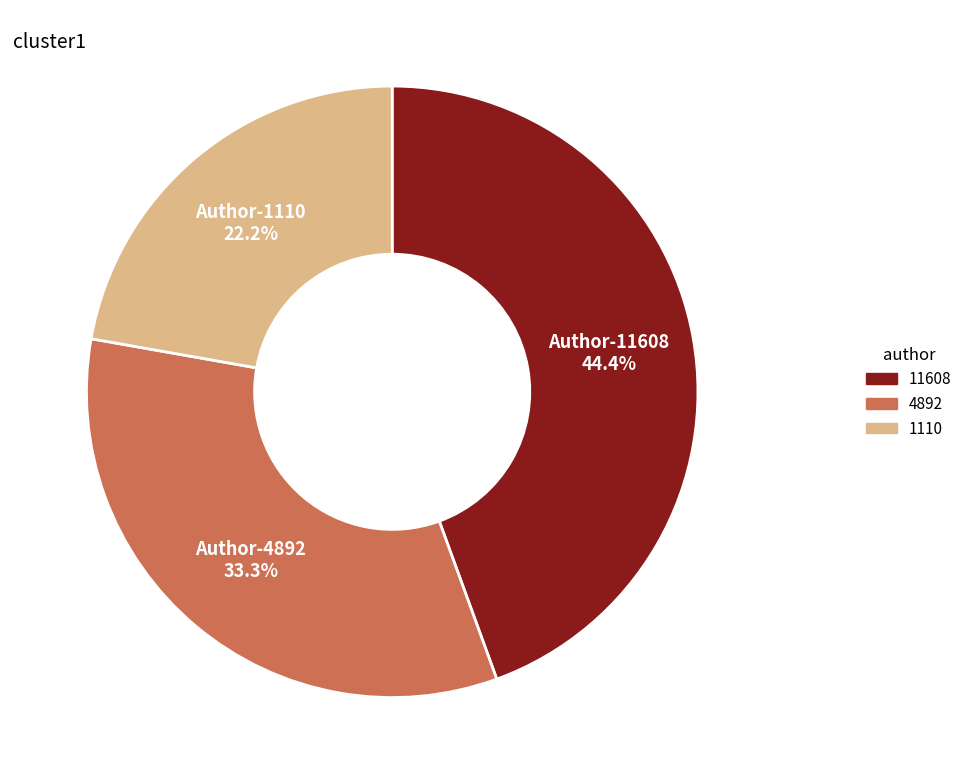

Rank the categories by value from highest to lowest.

11608, 4892, 1110